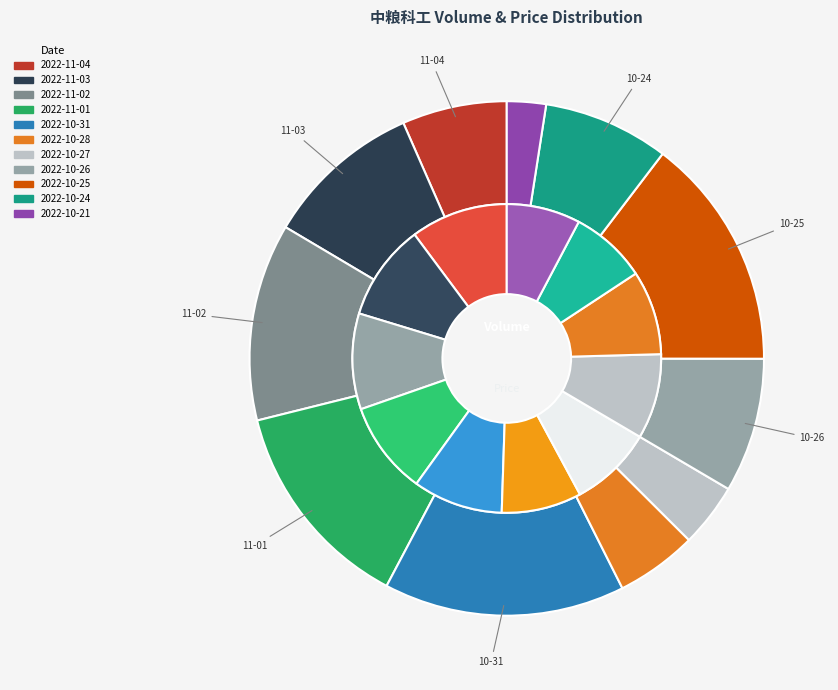

Is the sum of 2022-10-26 and 2022-10-28 greater than half?

No